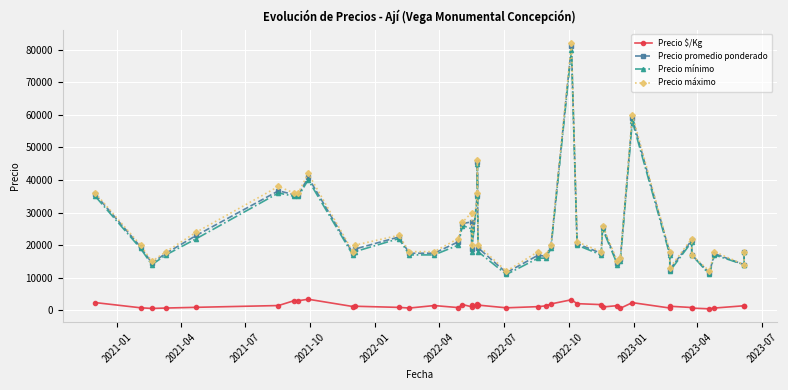

True or false: Precio mínimo and Precio $/Kg cross at least once.

False